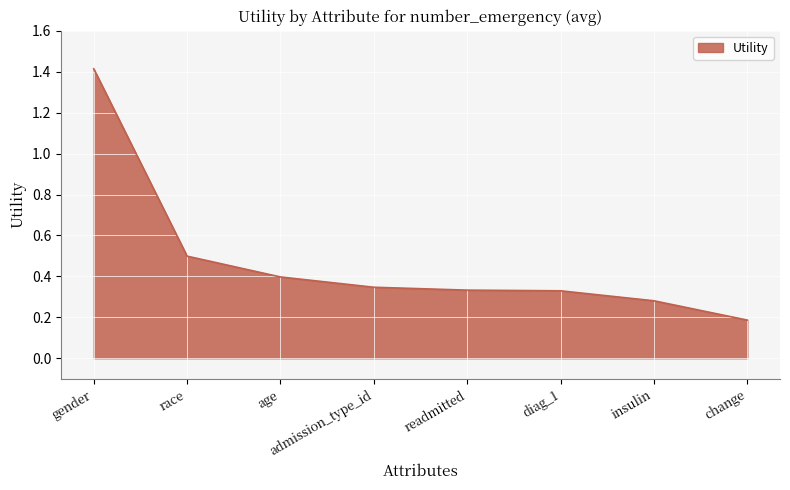

What is the average value?

0.5